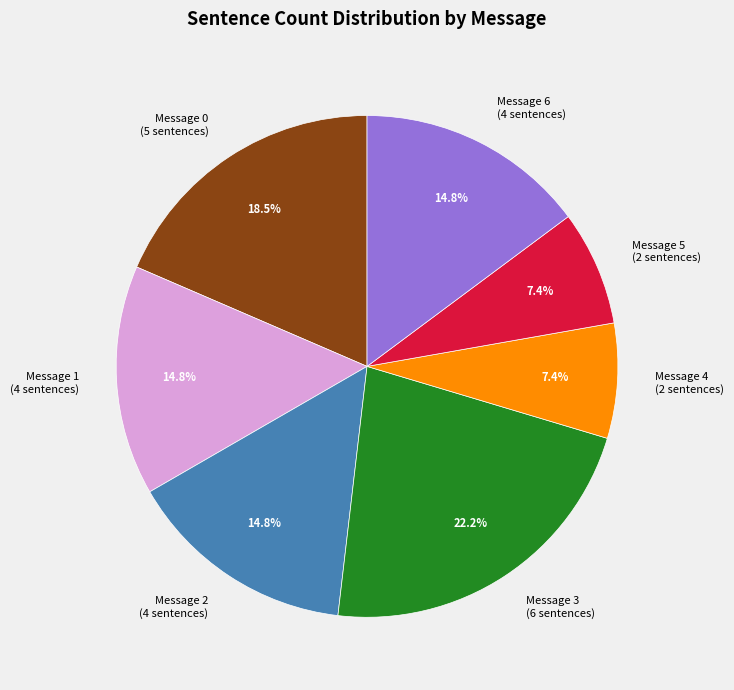

What portion of the pie excludes Message 2 (4 sentences)?

85.2%